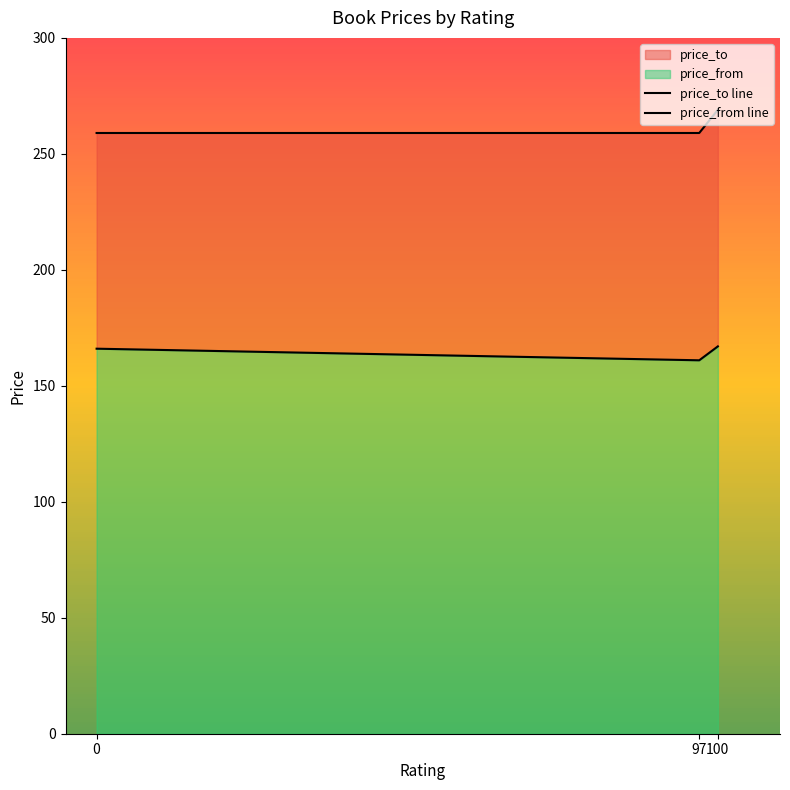

Is it true that price_from line equals 161 at 97?

True